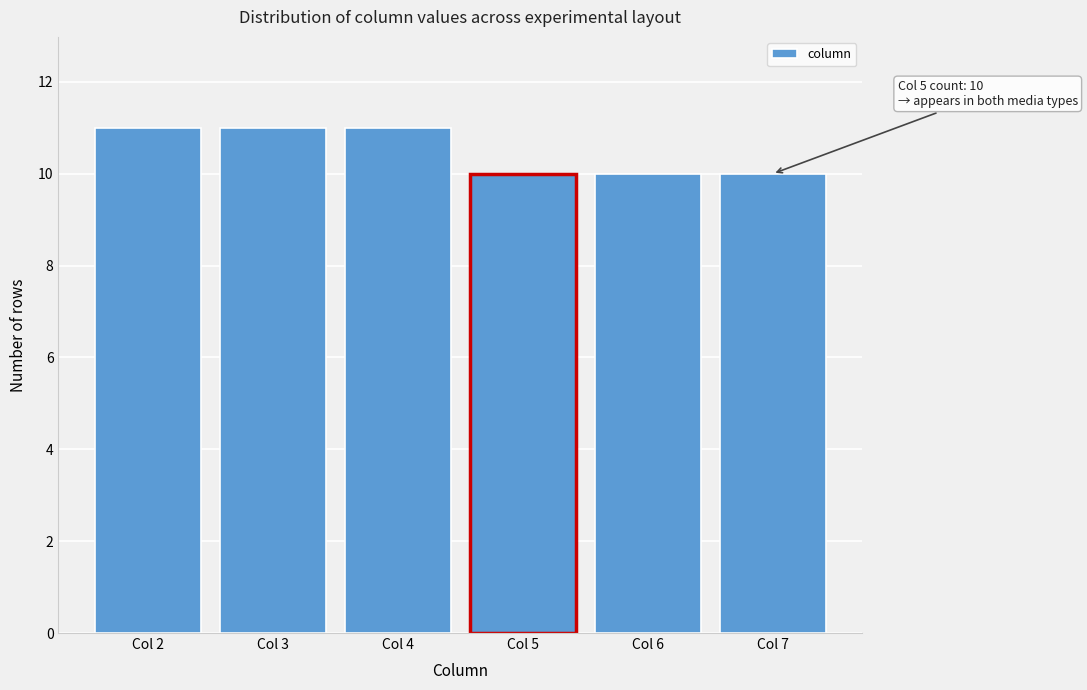

Reading right to left, extract all data points from this chart.

Col 7=10	Col 6=10	Col 5=10	Col 4=11	Col 3=11	Col 2=11